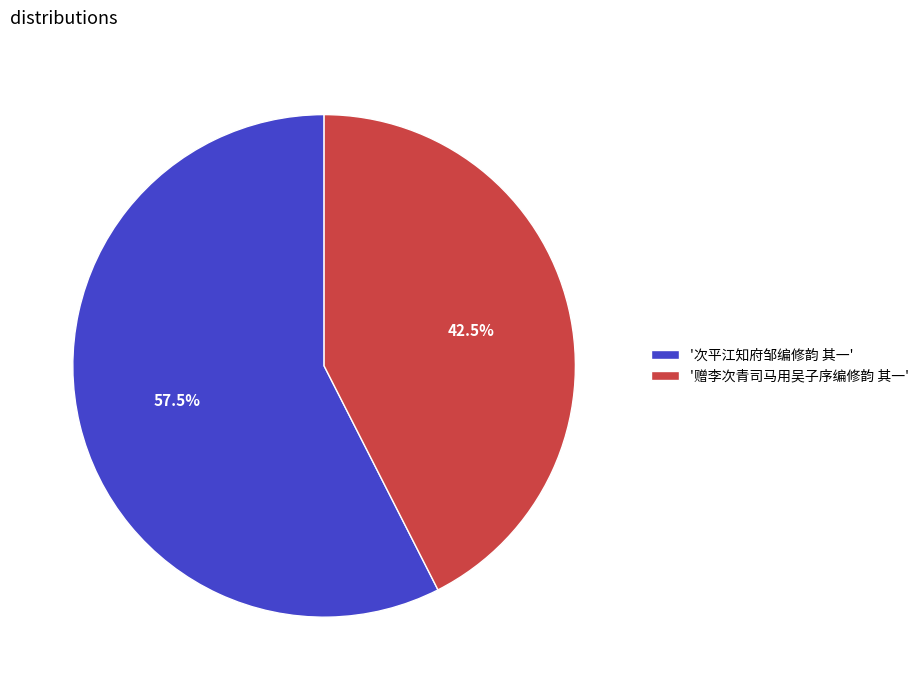

Count the number of slices in the pie.

2